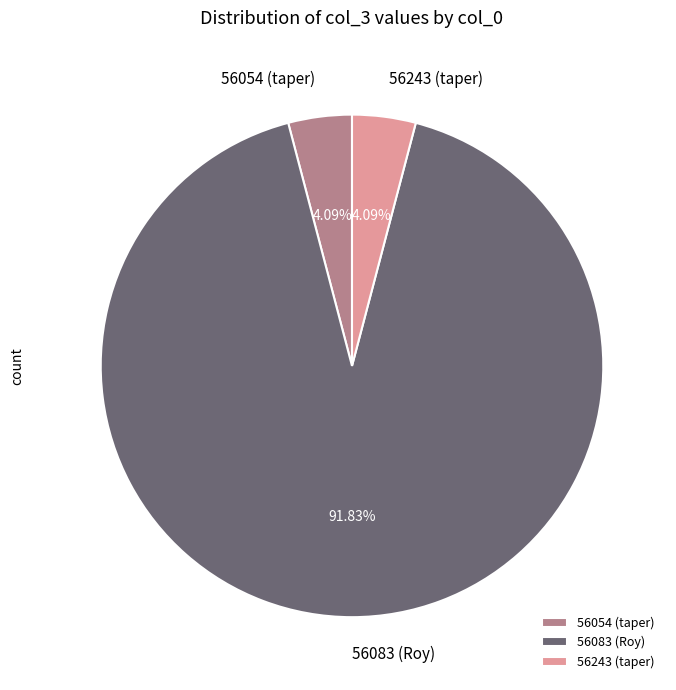

What is the majority slice?

56083